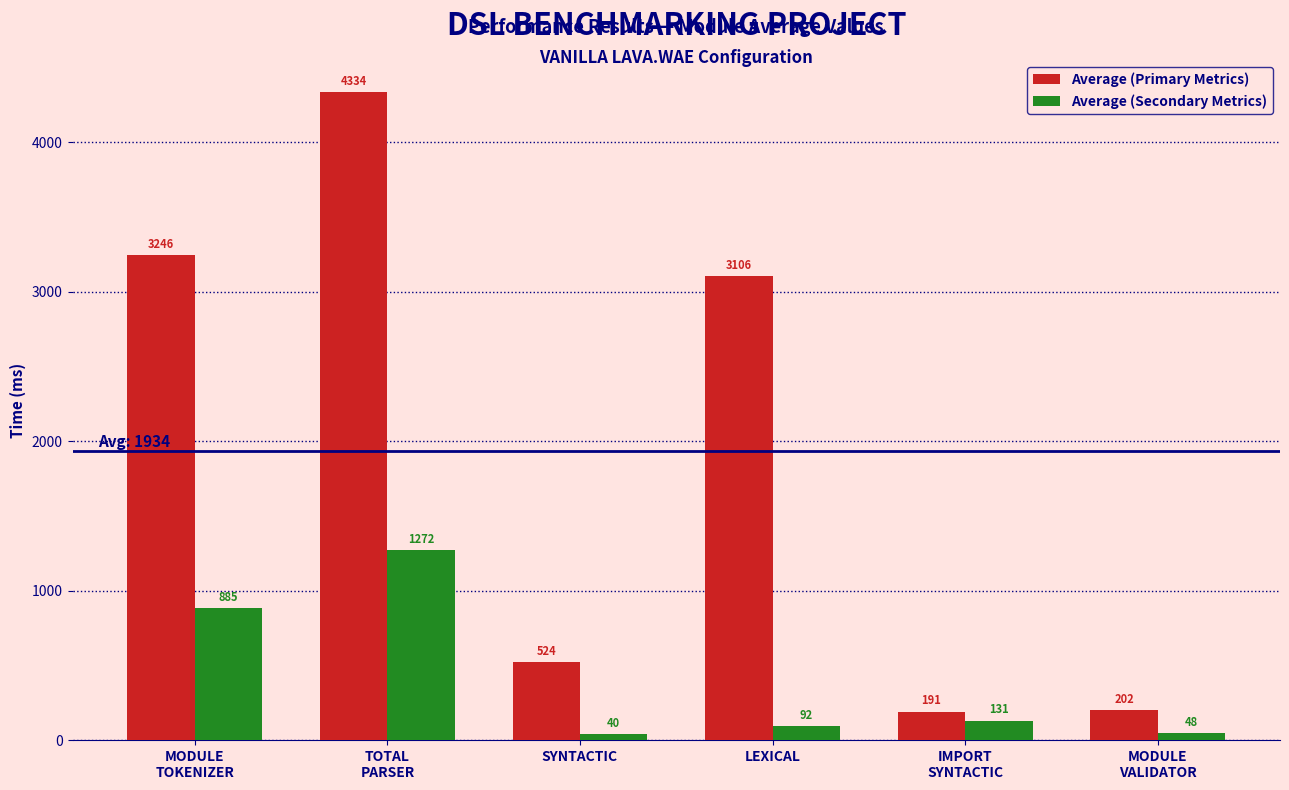

Rank the categories by Average (Secondary Metrics) value from highest to lowest.

TOTAL
PARSER, MODULE
TOKENIZER, IMPORT
SYNTACTIC, LEXICAL, MODULE
VALIDATOR, SYNTACTIC